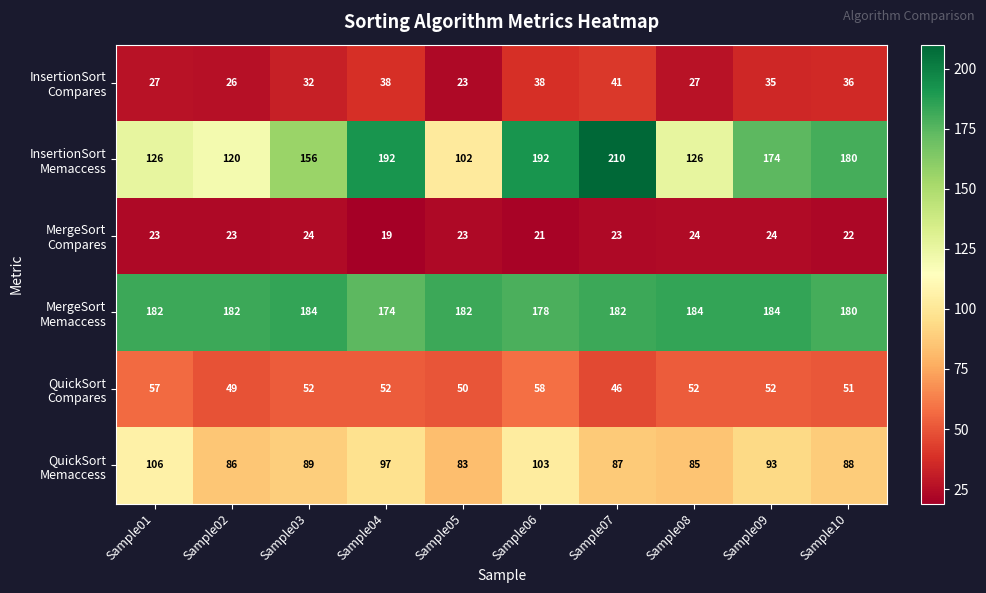

What is the difference between the highest and lowest values at Sample06?

171